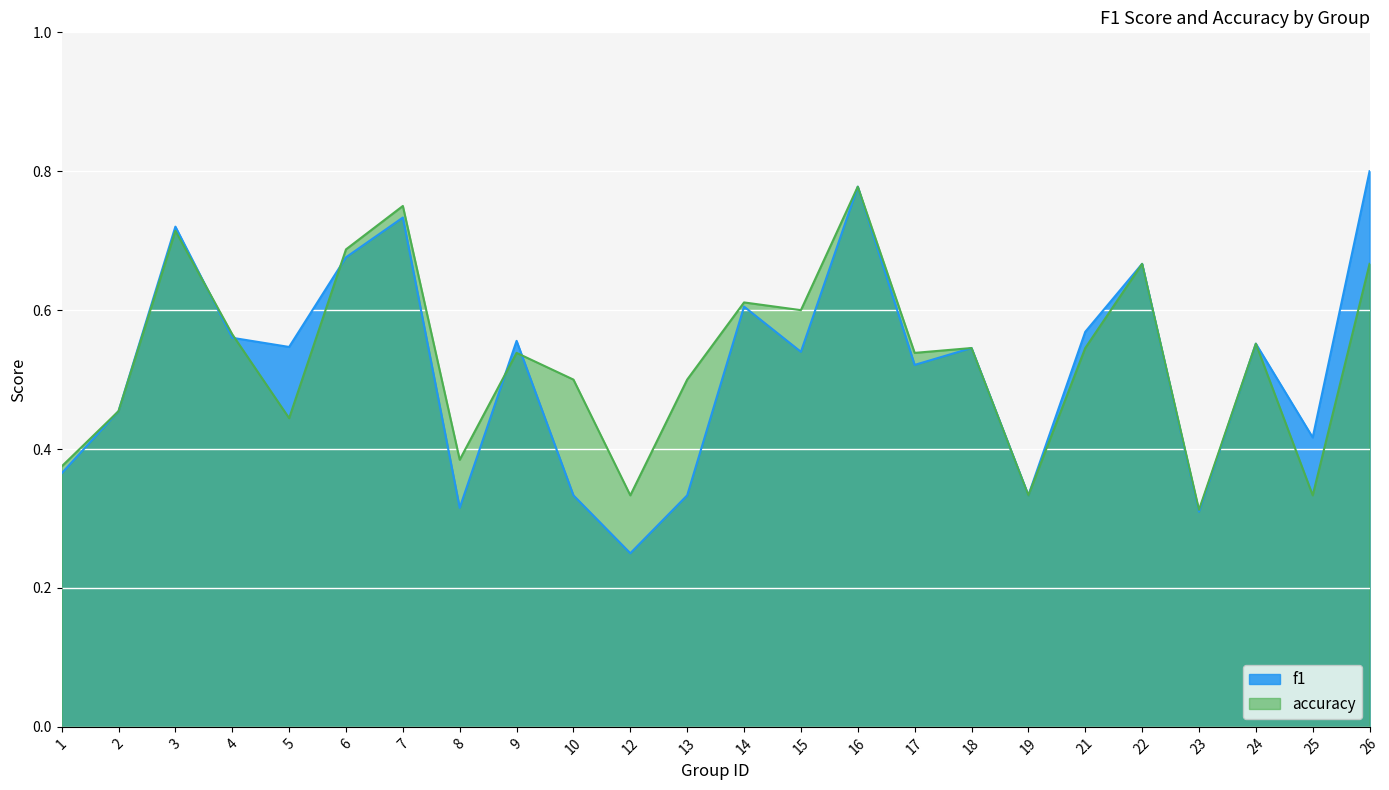

Does the chart display data point markers on the line(s)?

No